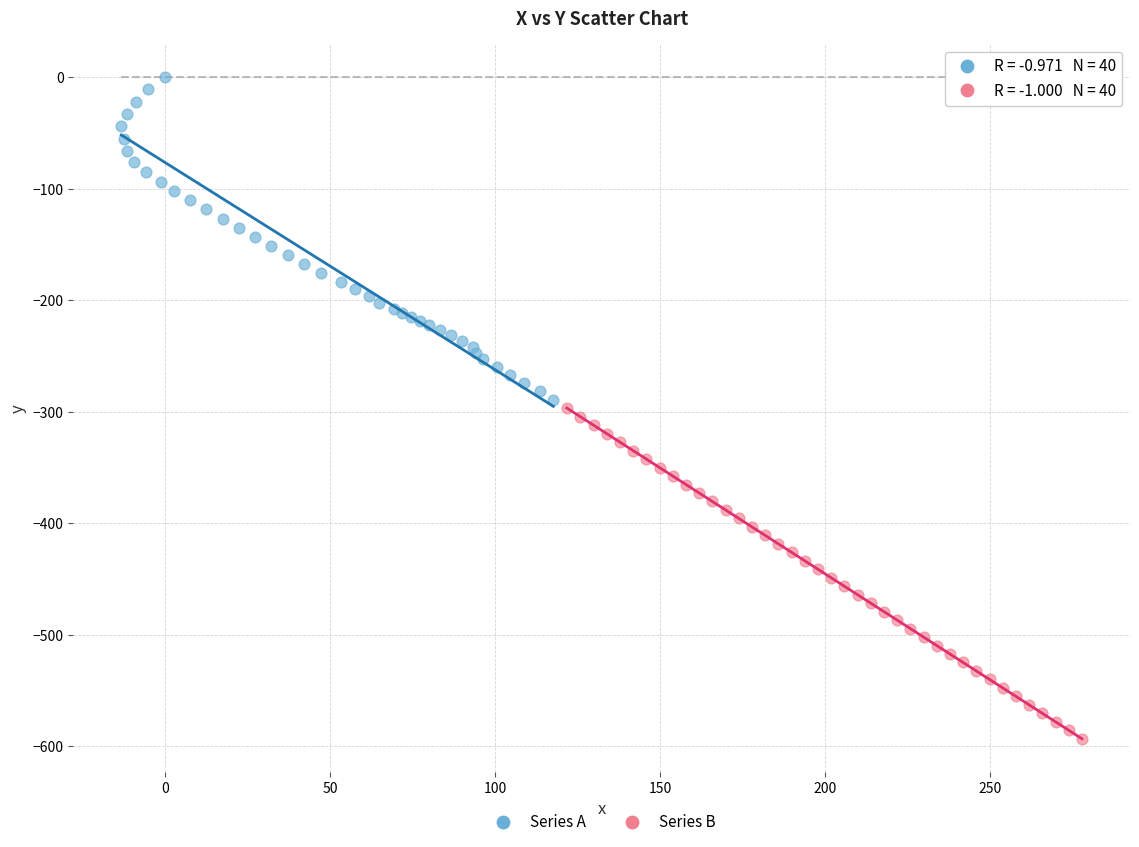

Which series has the widest spread of Y values?

Series B